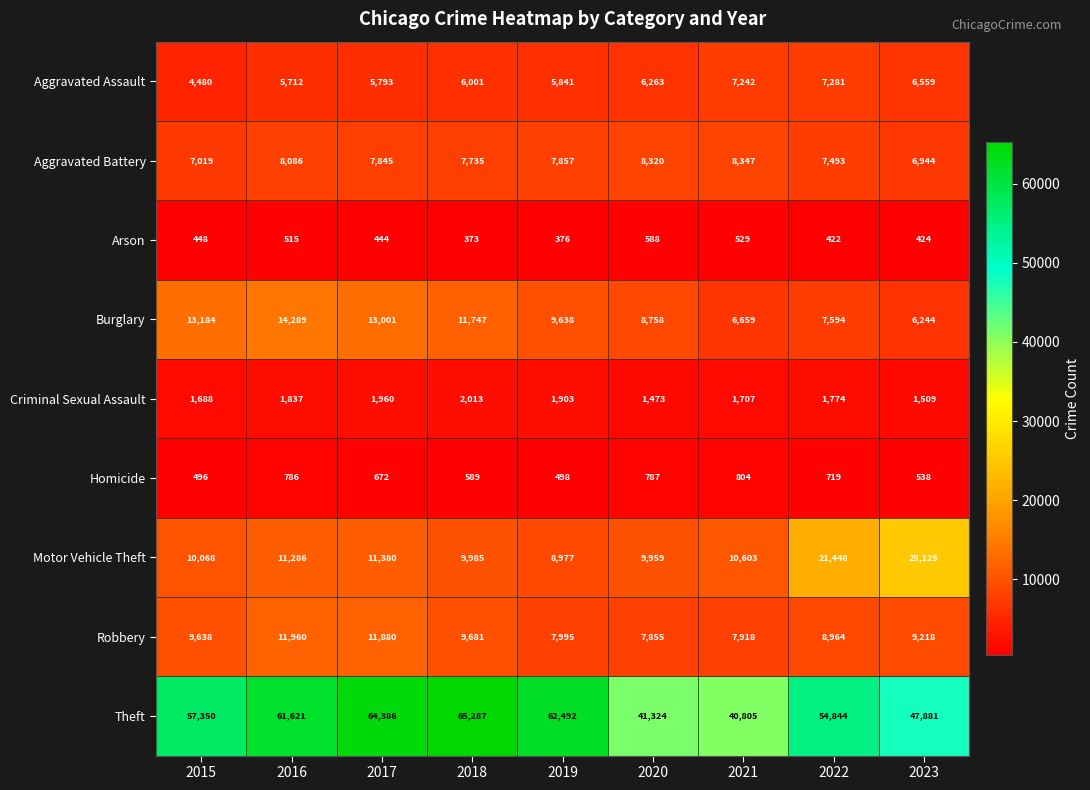

What is the maximum value shown in the chart?

65287